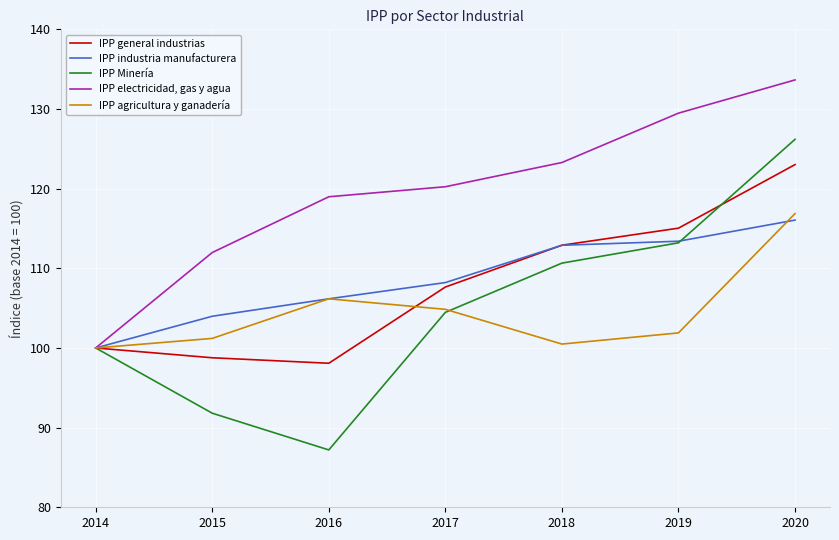

How many categories are shown in the chart?

7